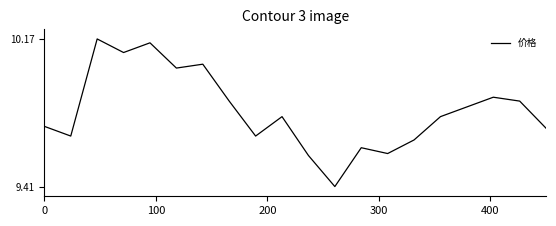

Does the chart have visible grid lines?

No